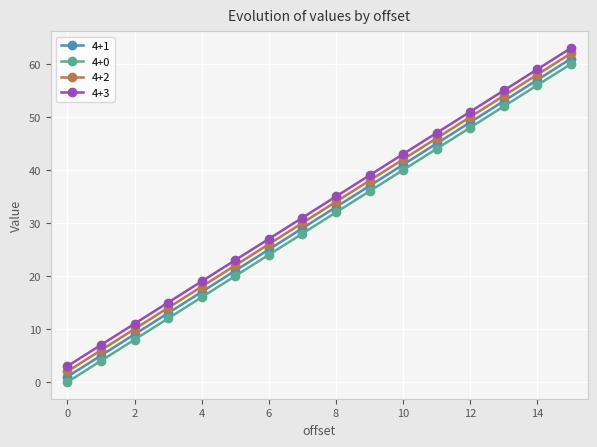

What is the difference between the maximum and minimum values in the 4+3 series?

60